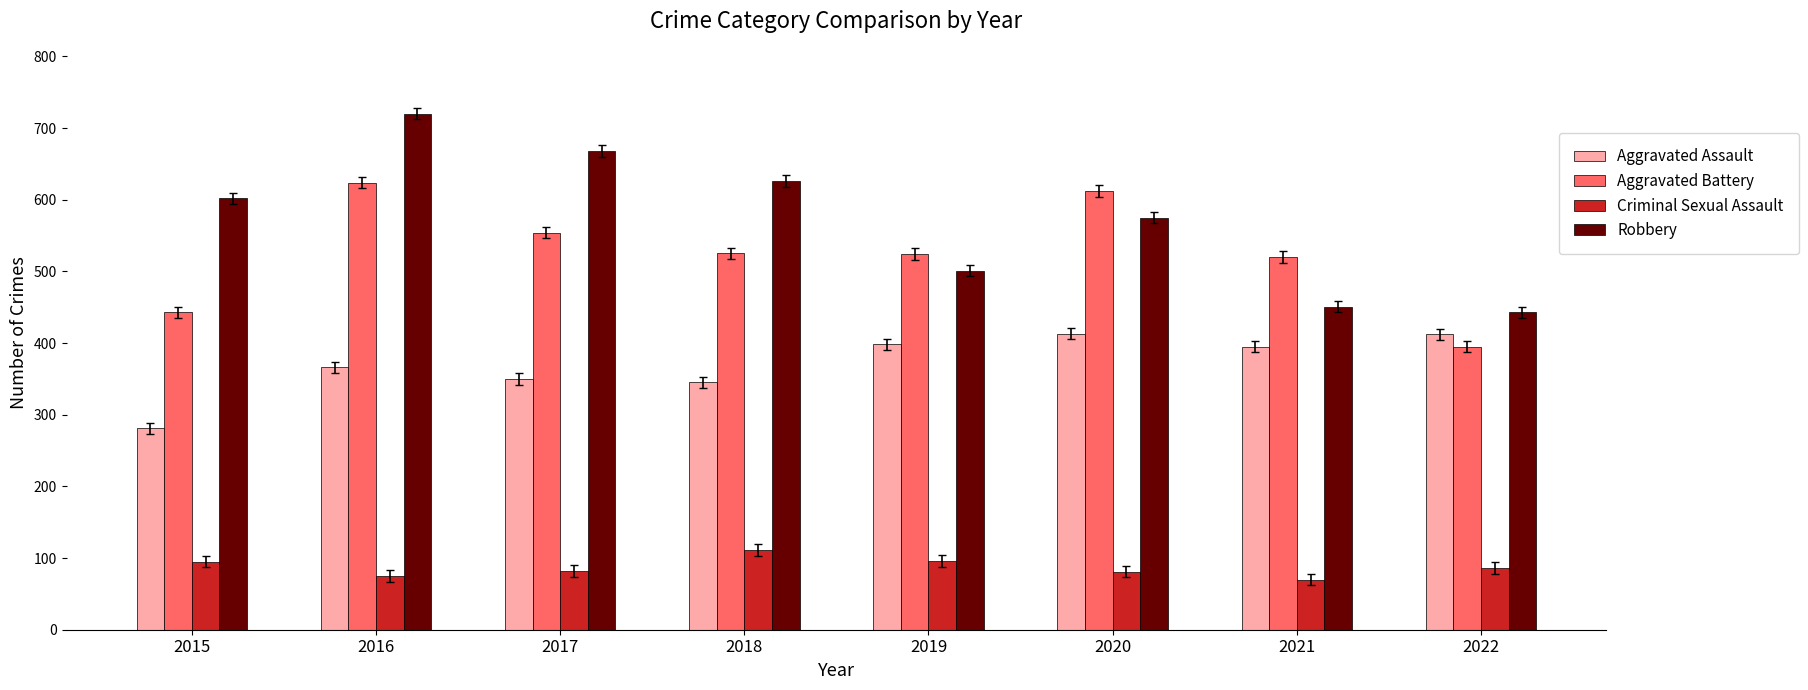

Is the value of Aggravated Battery at 2020 greater than the value of Criminal Sexual Assault at 2015?

Yes